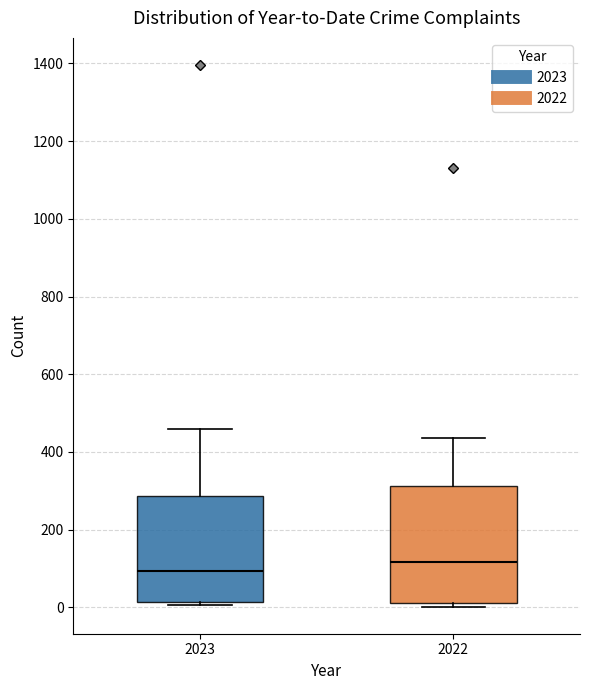

Which box's median line is the highest?

2022